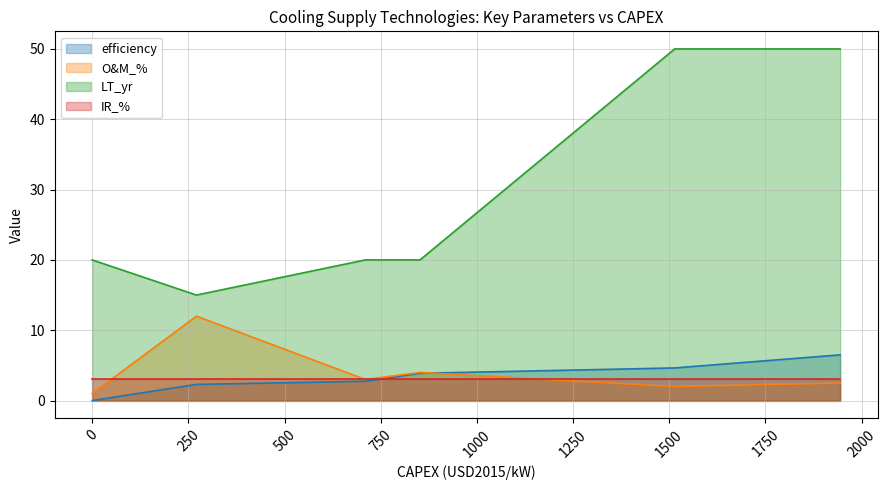

Which series has the largest total across all categories?

LT_yr